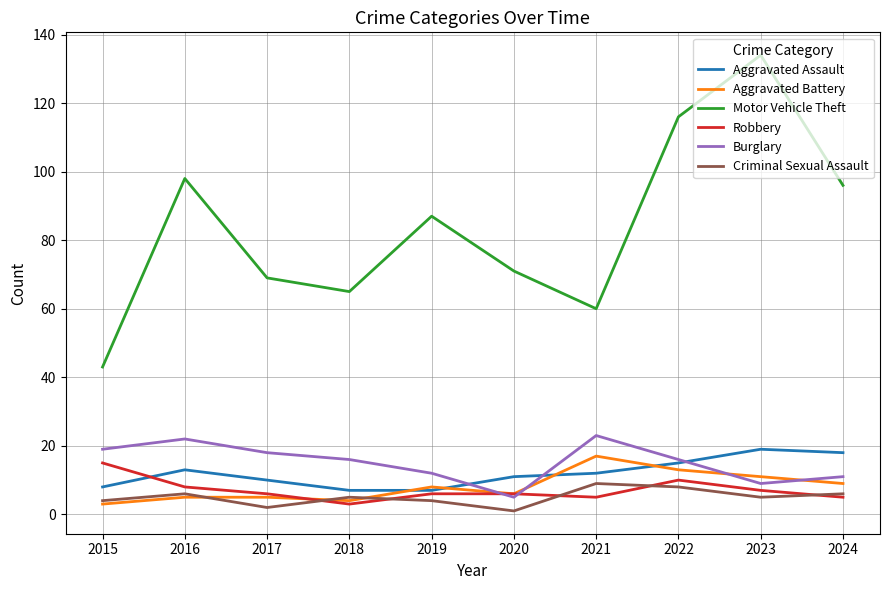

Where is the first local minimum for Robbery?

2018